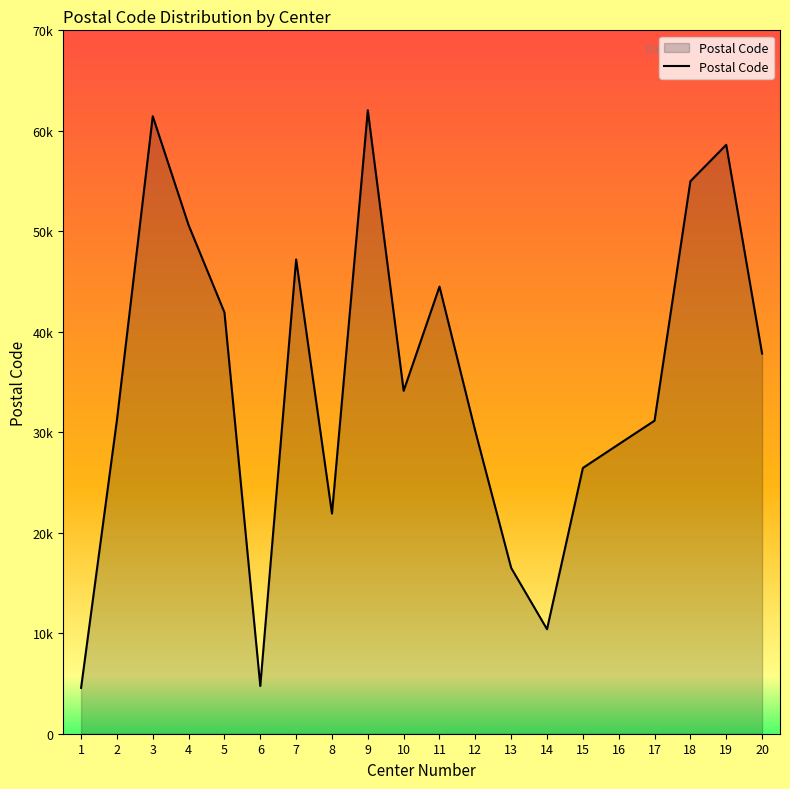

At which category does the chart reach its minimum across all series?

1